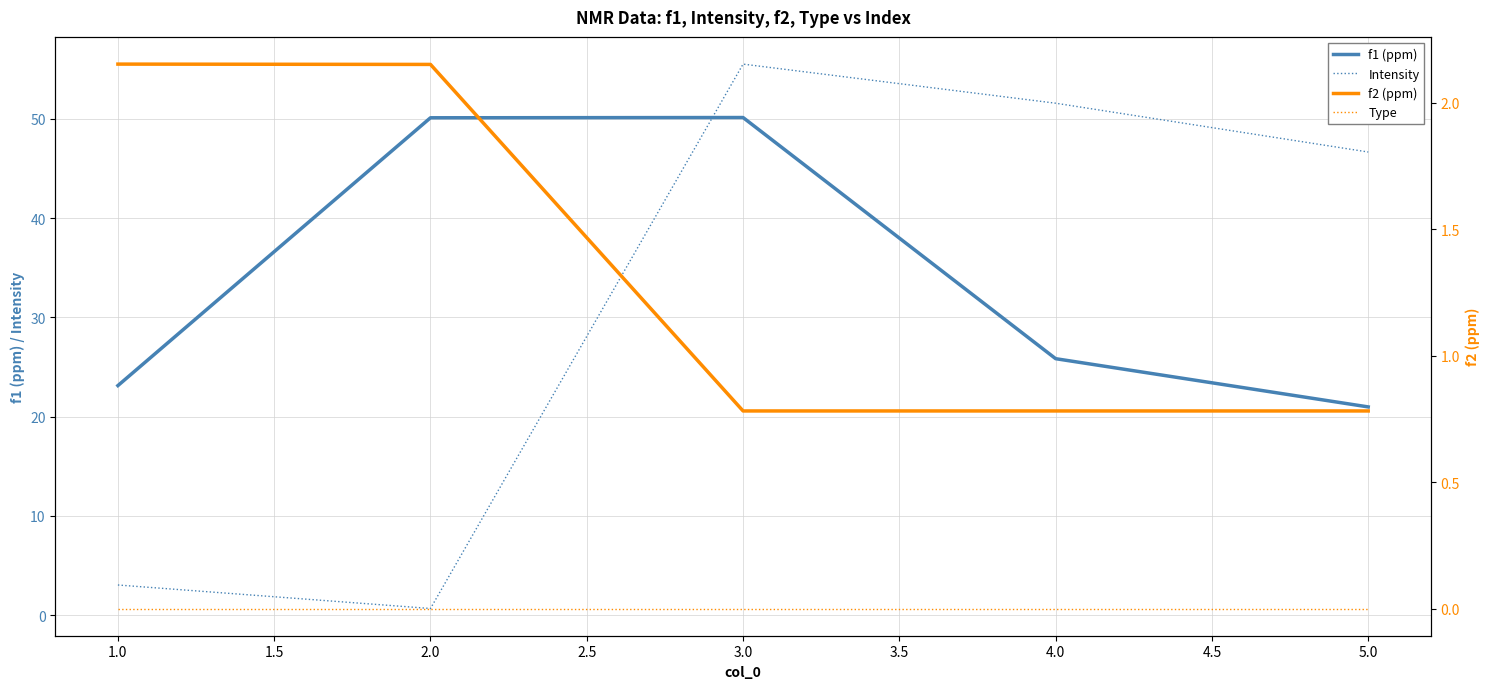

Which series ends up on top after the final intersection of Intensity and f1 (ppm)?

Intensity